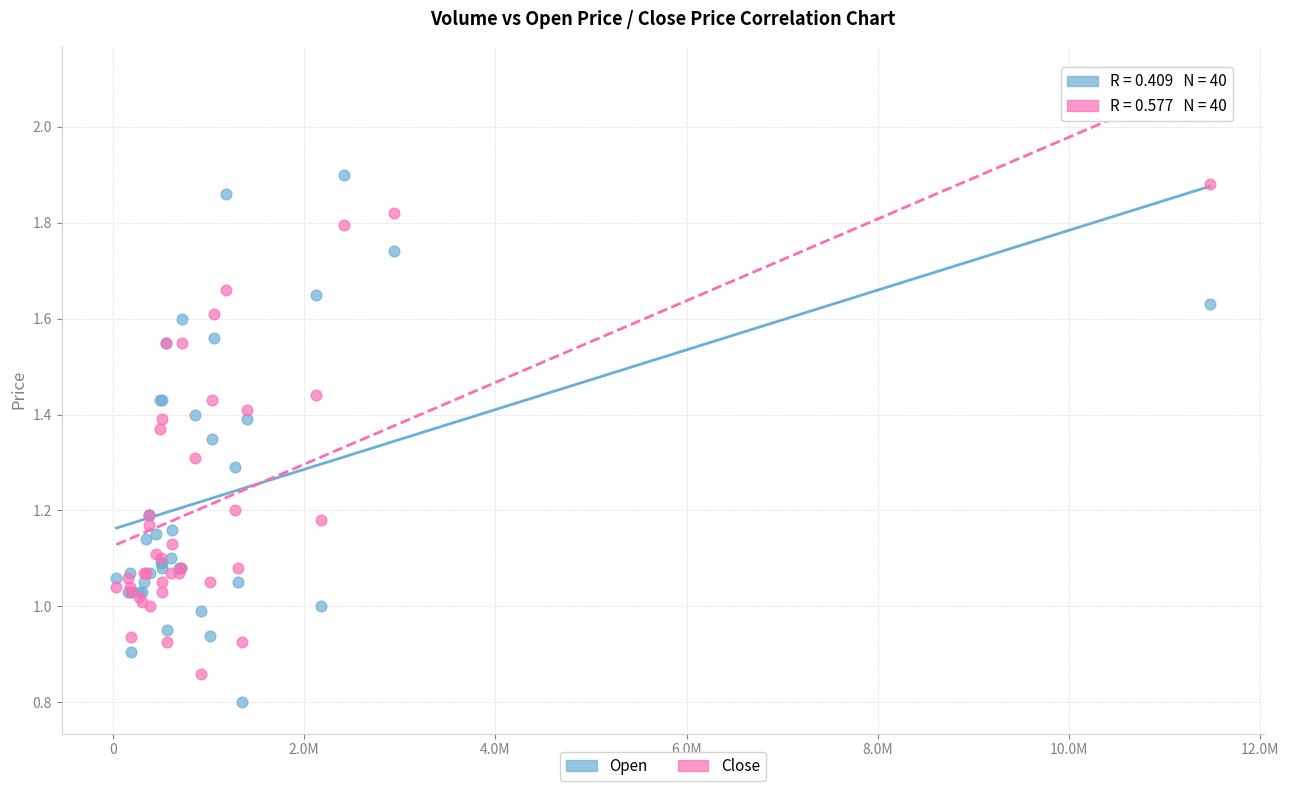

What is the X range (max minus min) for the scatter plot?

11438900.0